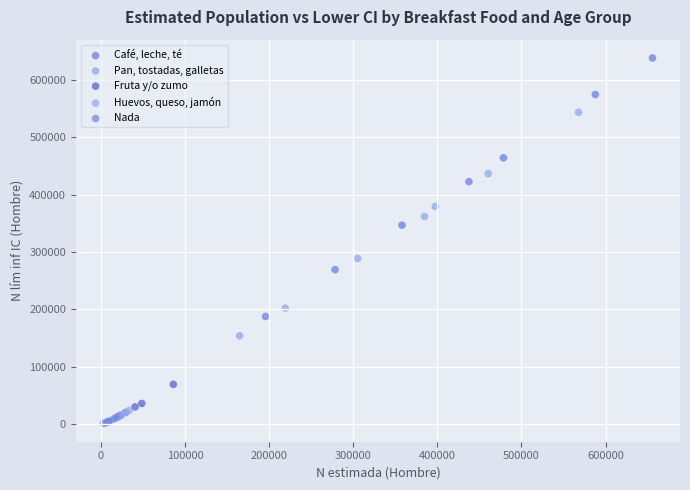

Which series has the largest Y range (max minus min)?

Café, leche, té